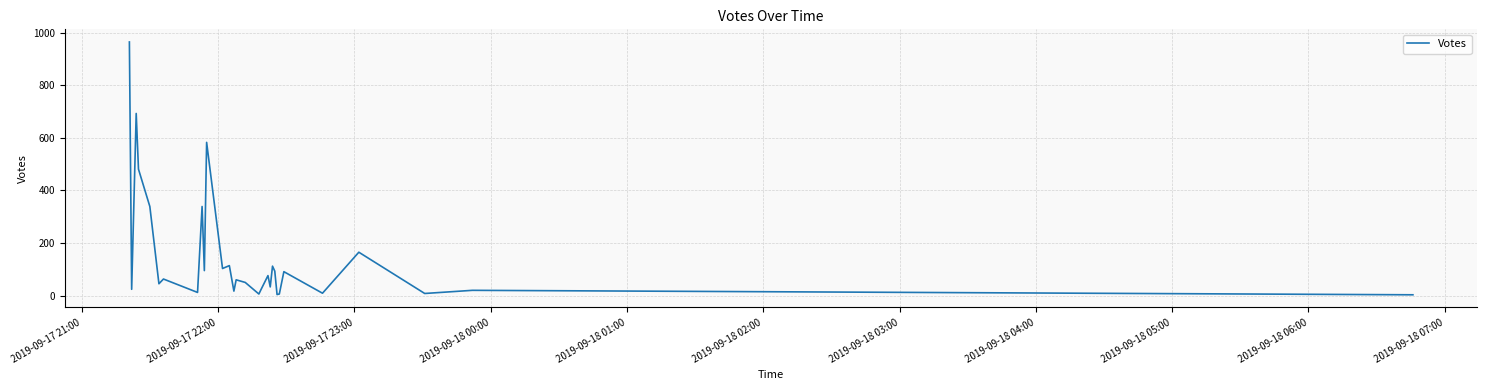

What is the maximum value shown in the chart?

965